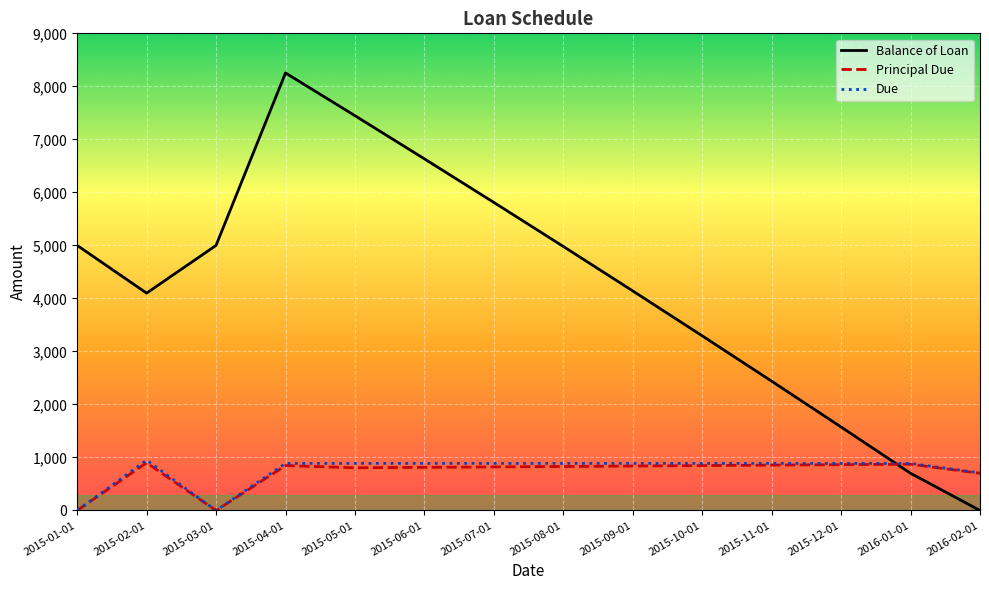

Which series has the largest total across all categories?

Balance of Loan